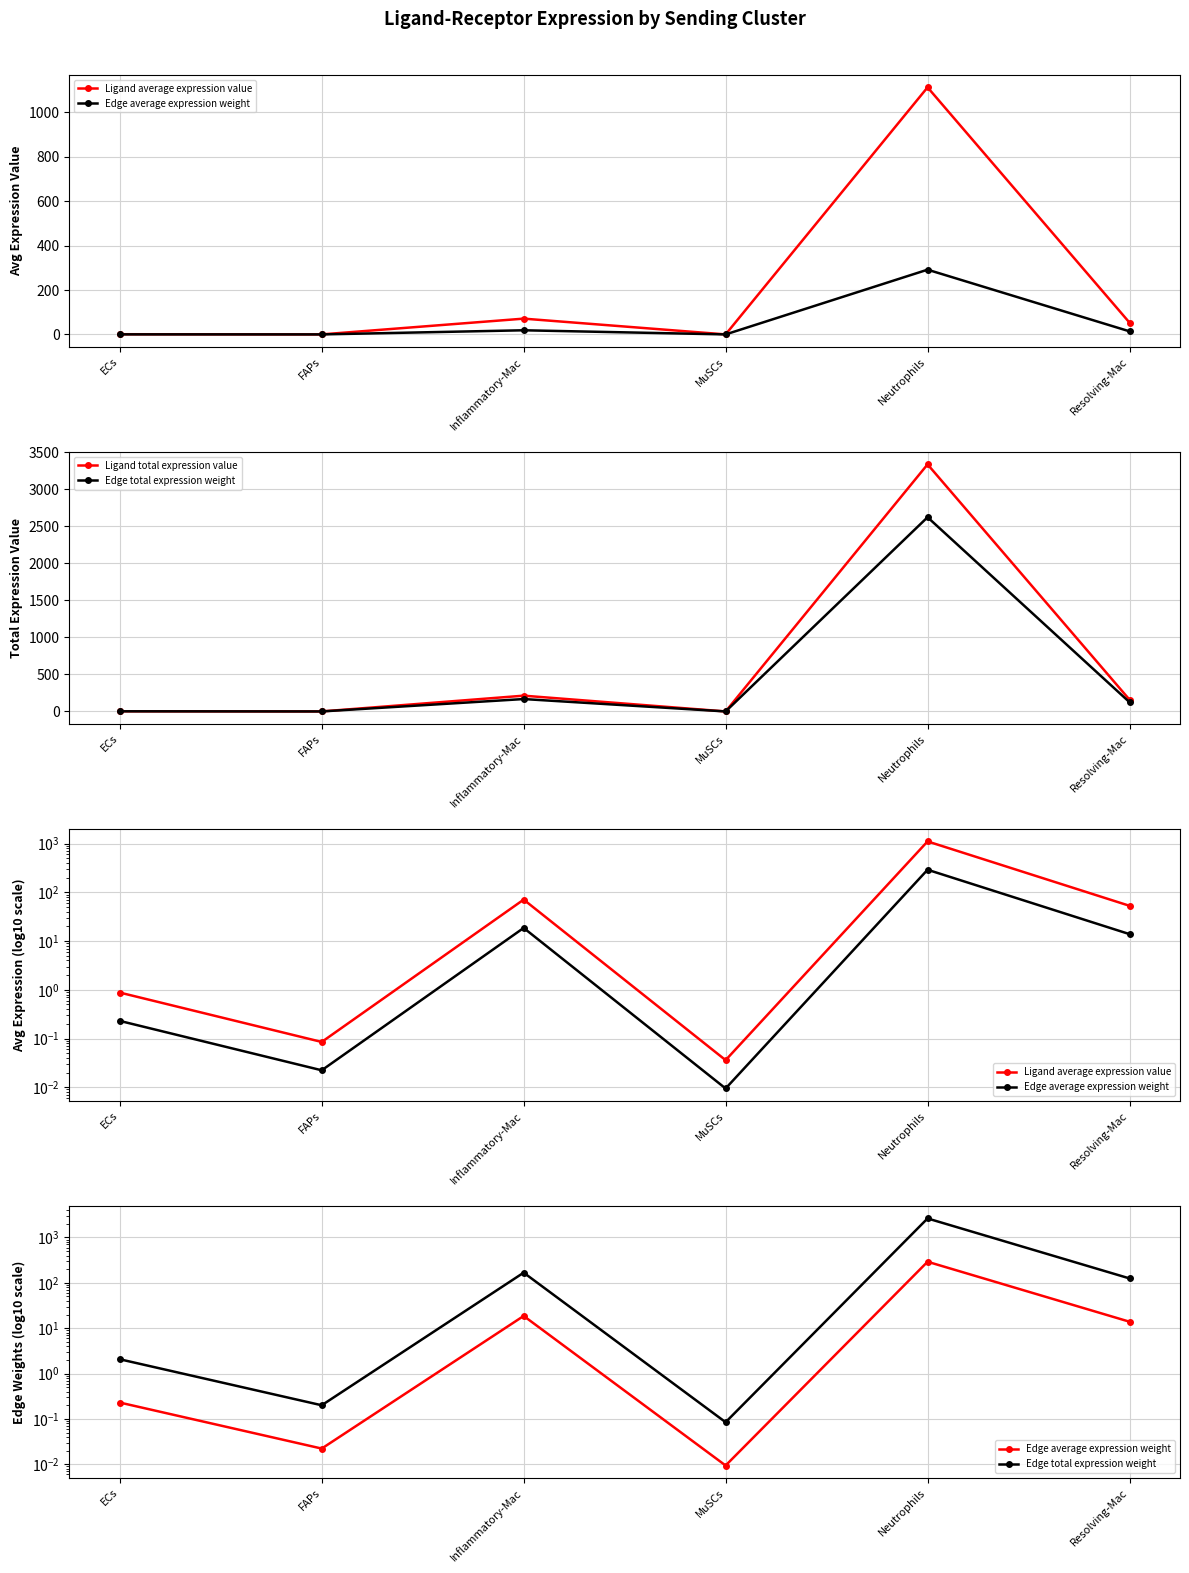

What is the average value of the Ligand average expression value series?

206.3